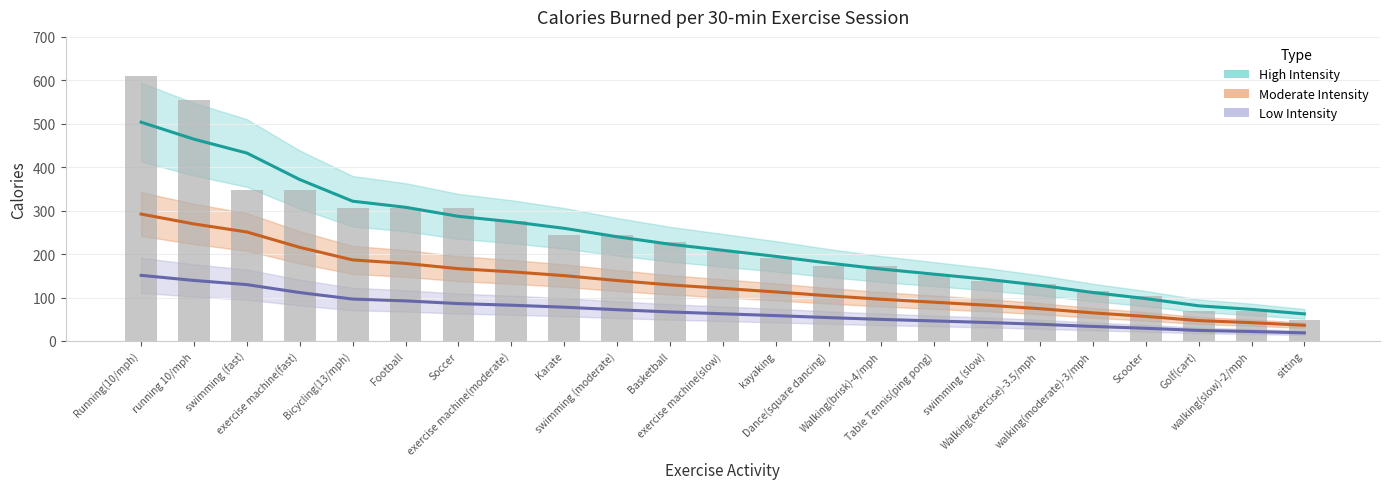

What is the difference between the High Intensity Trend values at Walking(brisk)-4/mph and Basketball?

57.2